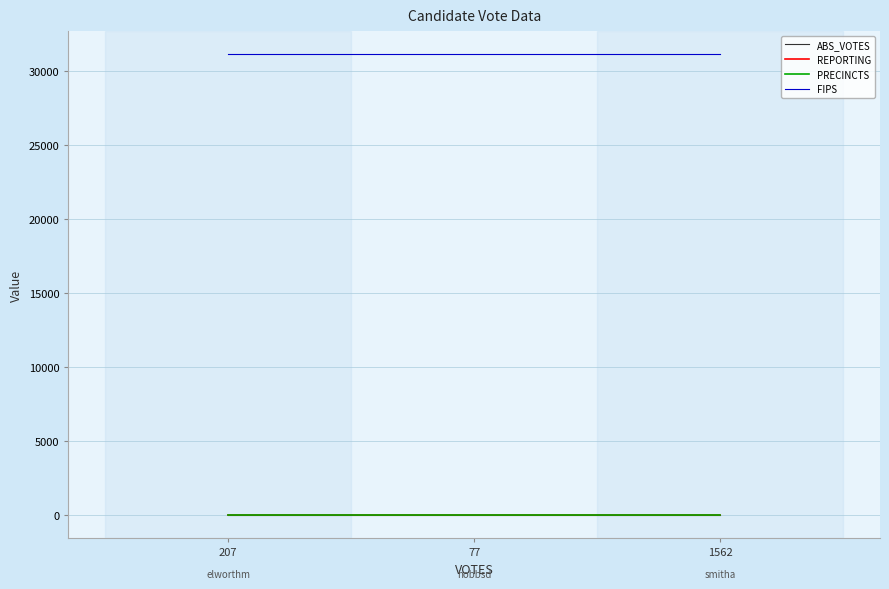

Is this an area chart (filled region under the line)?

No